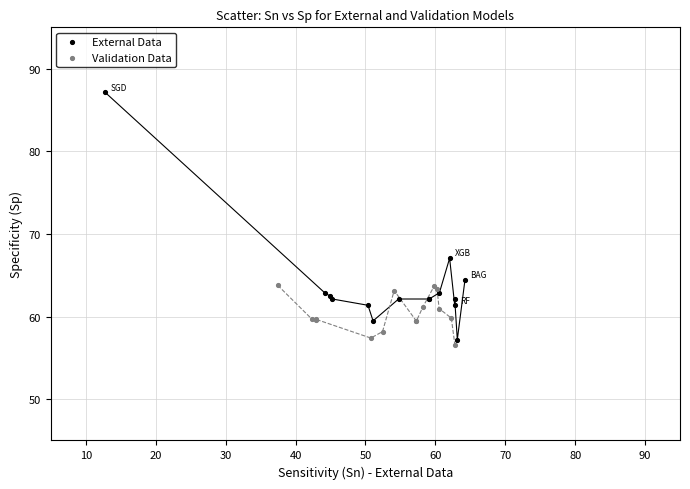

Which series has the widest spread of Y values?

External Data